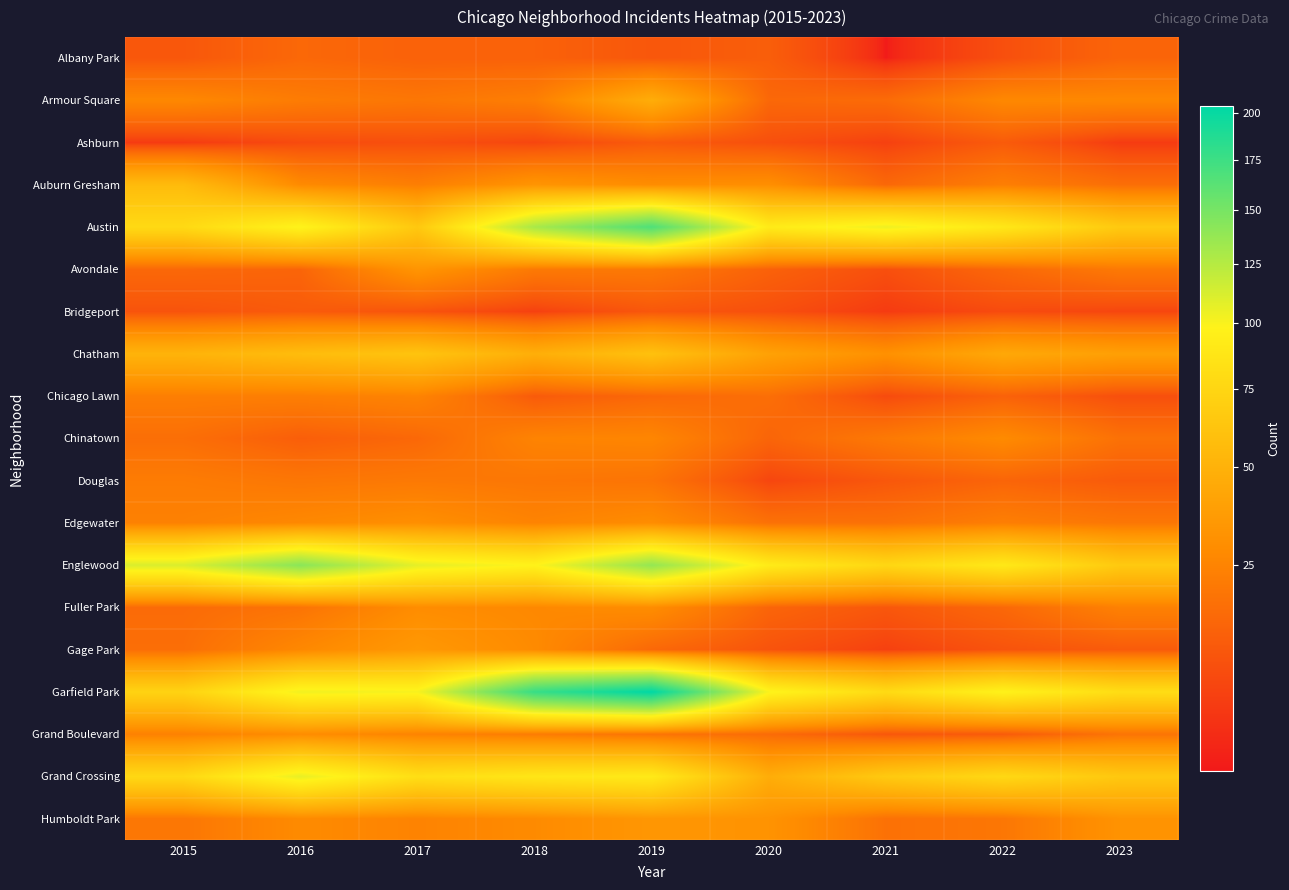

What is the difference between the highest and lowest values at 2019?

194